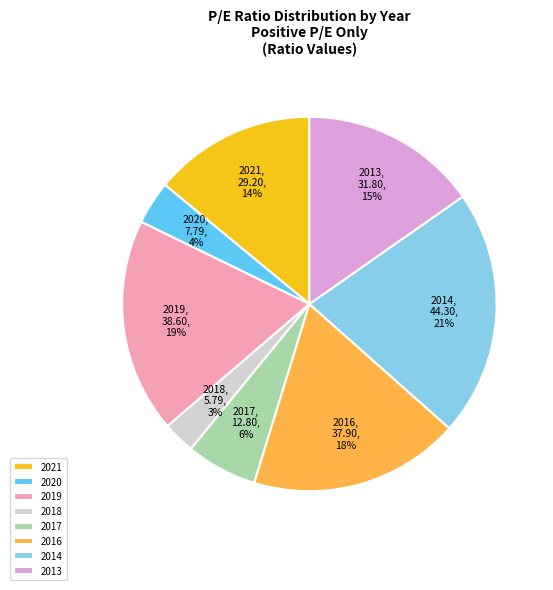

Which has a higher value, 2014 or 2018?

2014